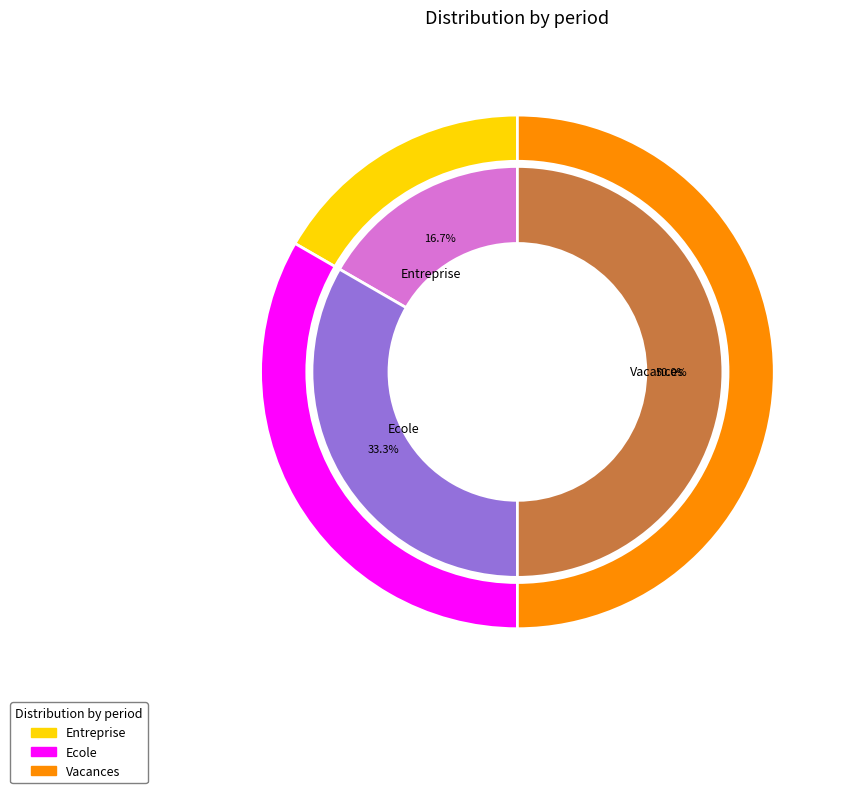

Which category has the smallest portion of the pie?

Entreprise